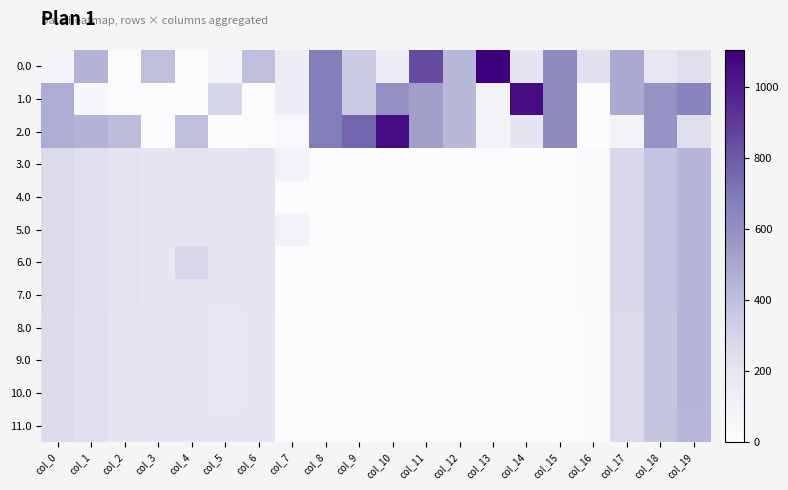

At which category does the chart reach its peak across all series?

col_13